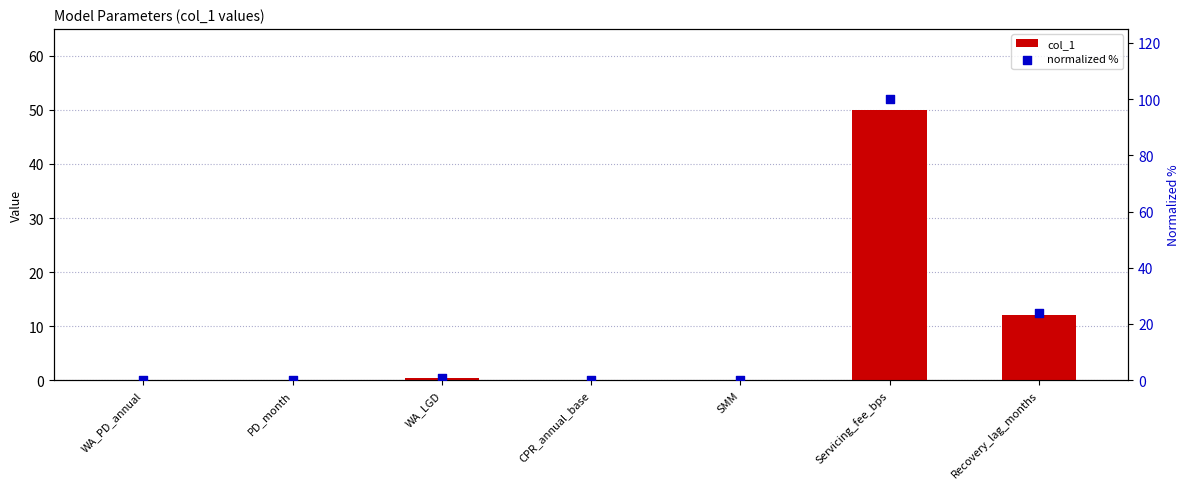

Is the value of normalized % at PD_month greater than the value of col_1 at WA_LGD?

No